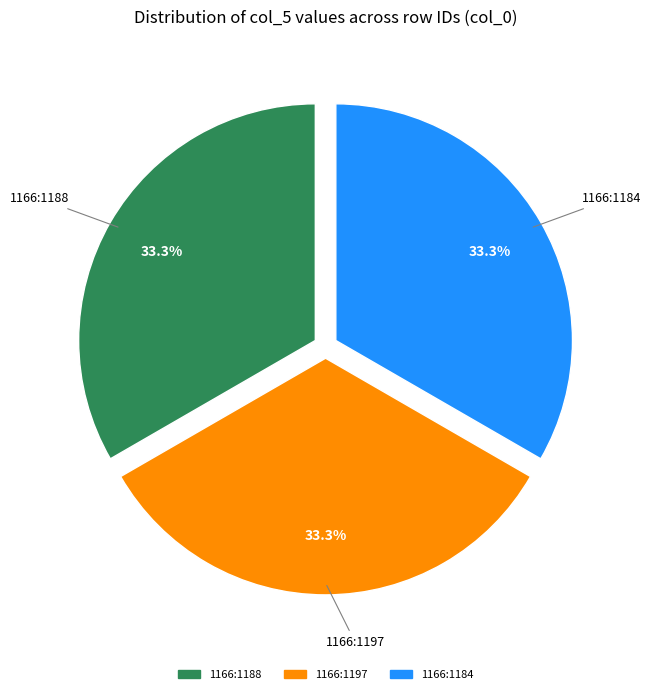

To the nearest percent, what is the difference between the largest and smallest slice percentages?

0%